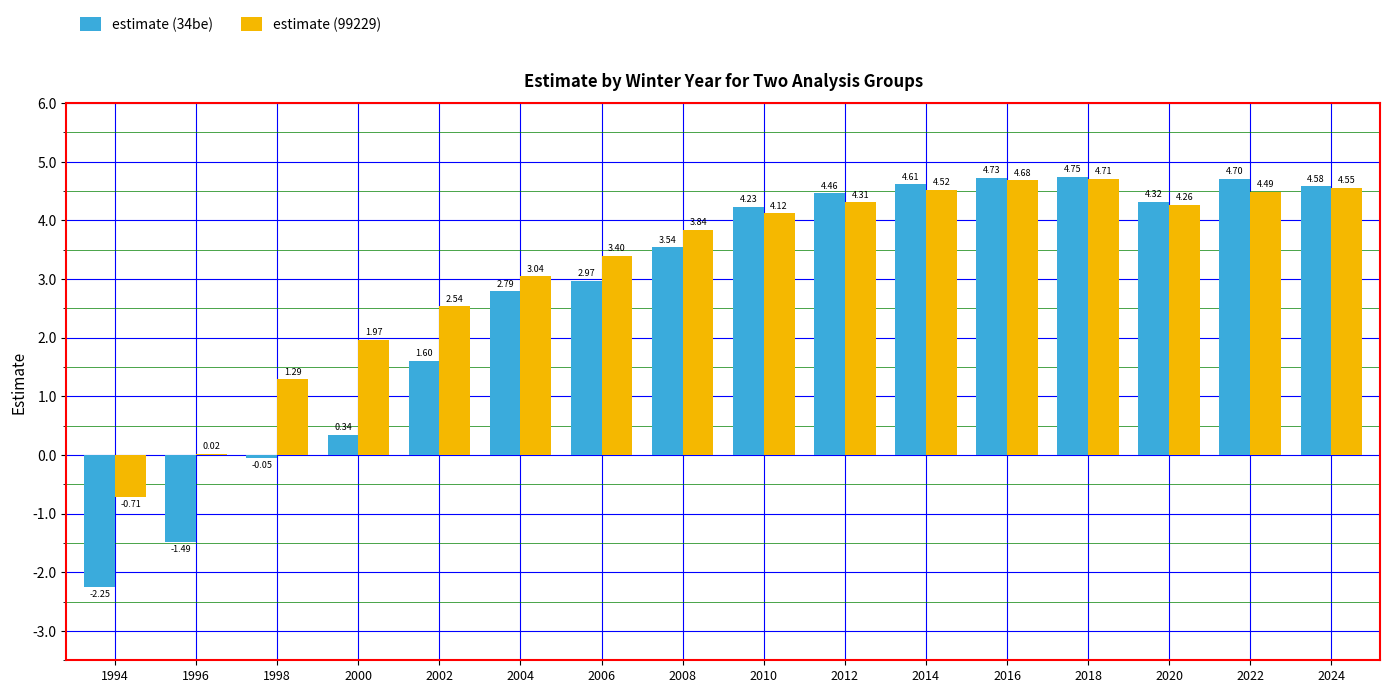

Which category has the highest value in the estimate (99229) series?

2018